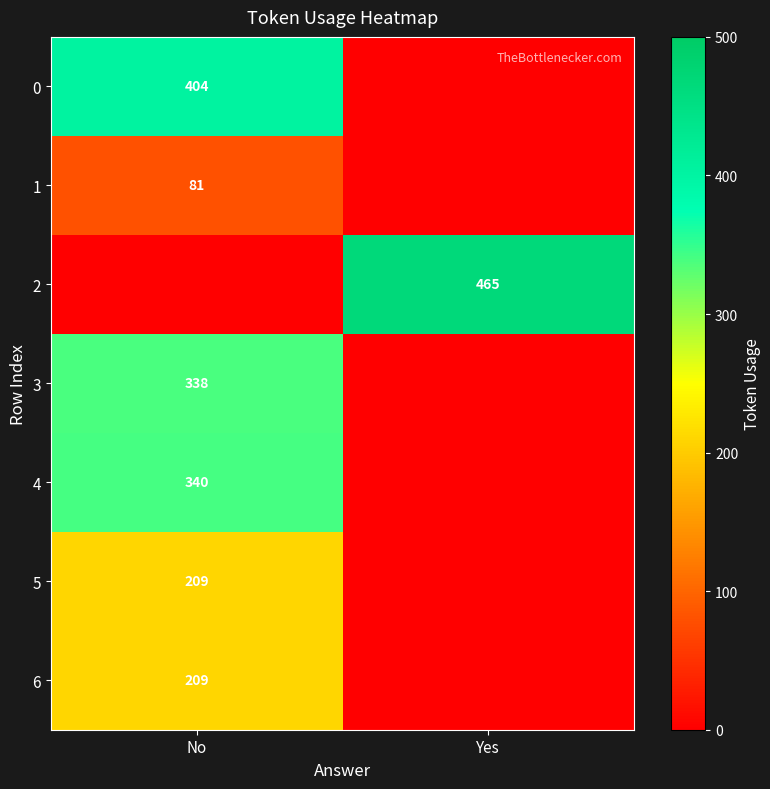

The value of 0 at No is 610. True or false?

False